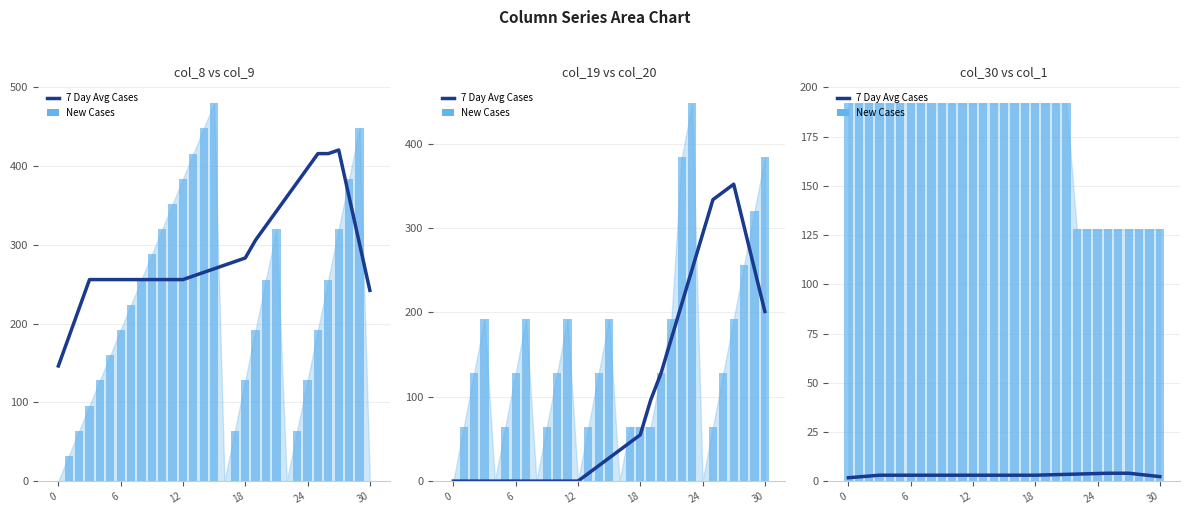

Is it true that New Cases equals 192.0 at 21?

True